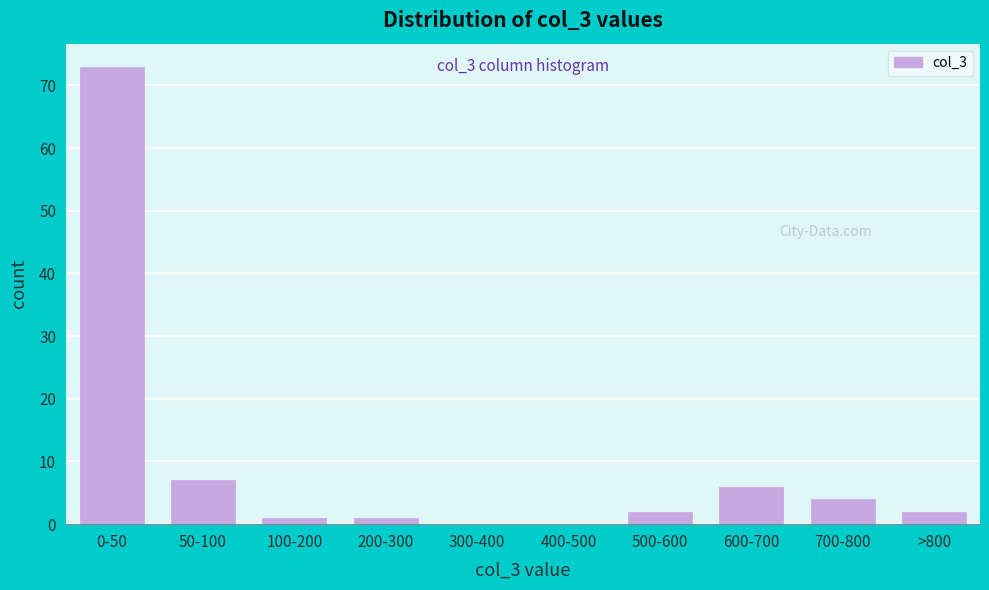

Reading left to right, extract all data points from this chart.

0-50=73	50-100=7	100-200=1	200-300=1	300-400=0	400-500=0	500-600=2	600-700=6	700-800=4	>800=2